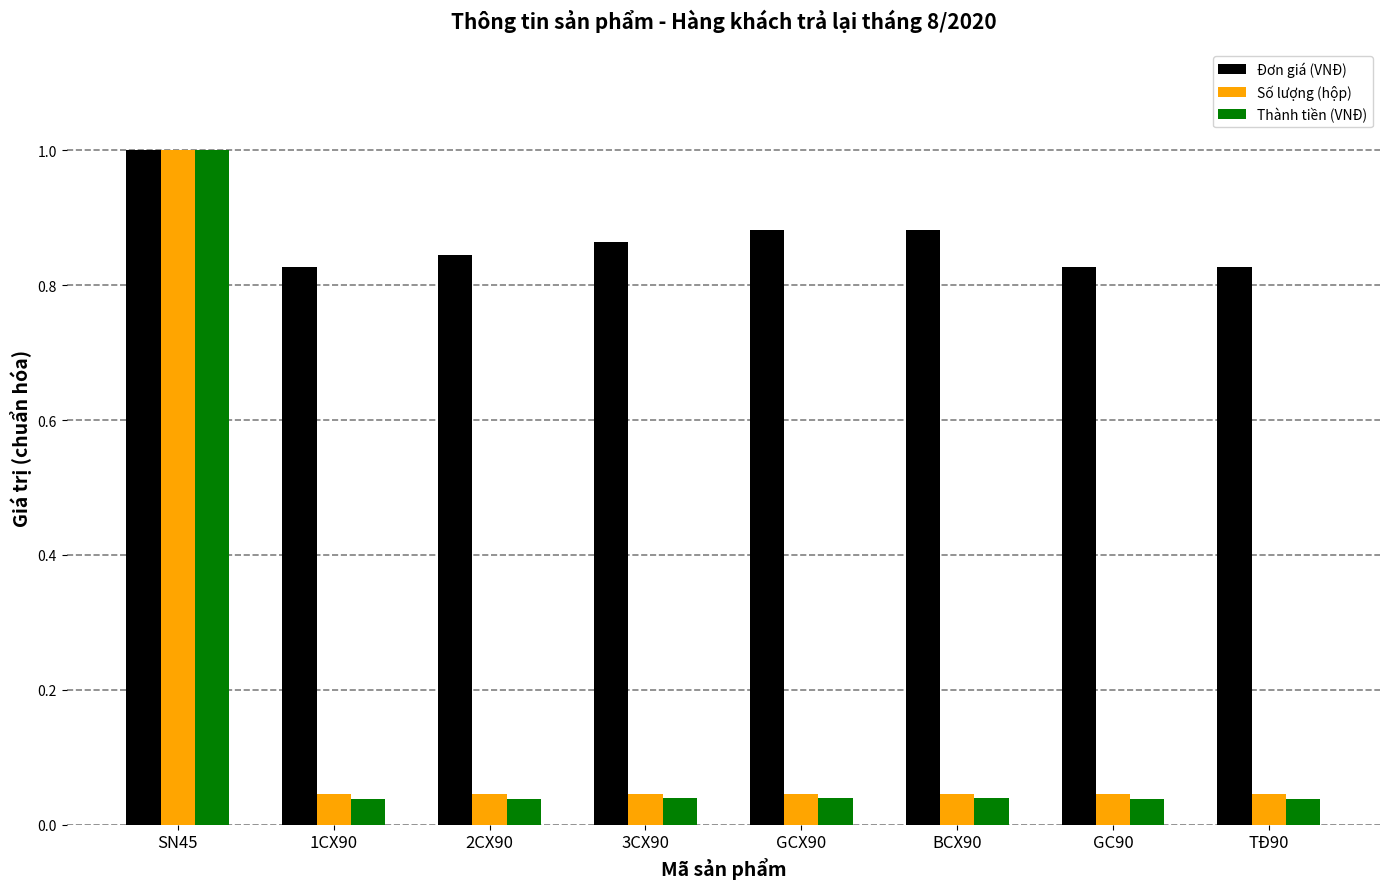

Which series has the largest total across all categories?

Đơn giá (VNĐ)